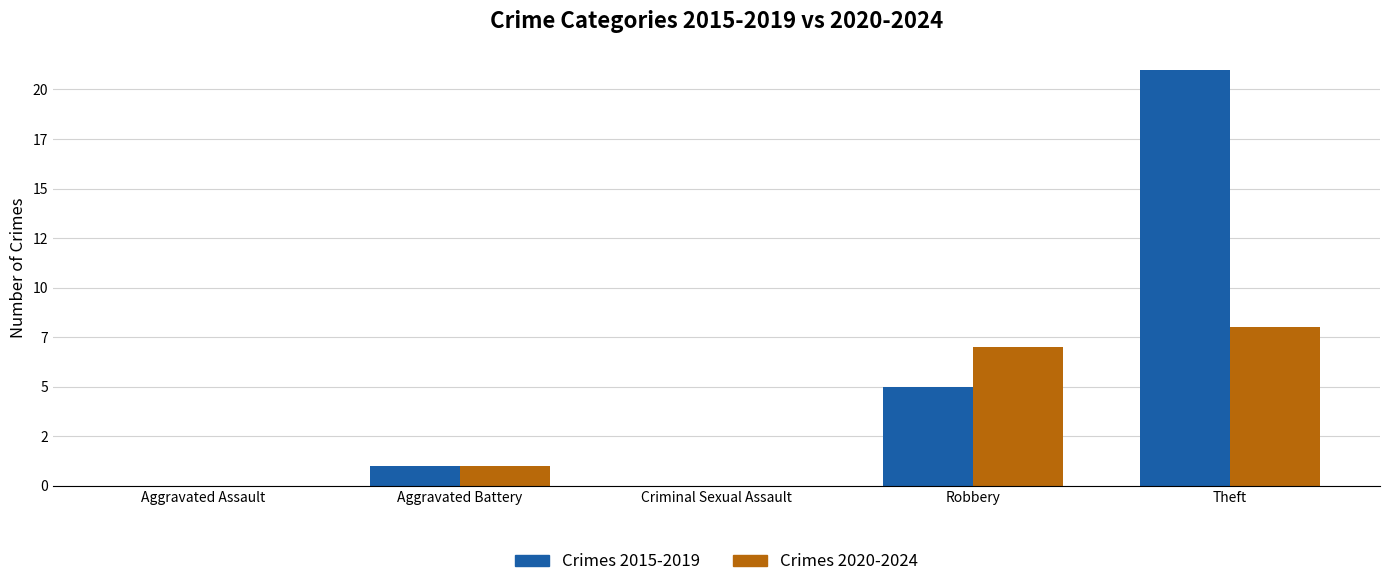

Which series changed the most between Criminal Sexual Assault and Robbery?

Crimes 2020-2024